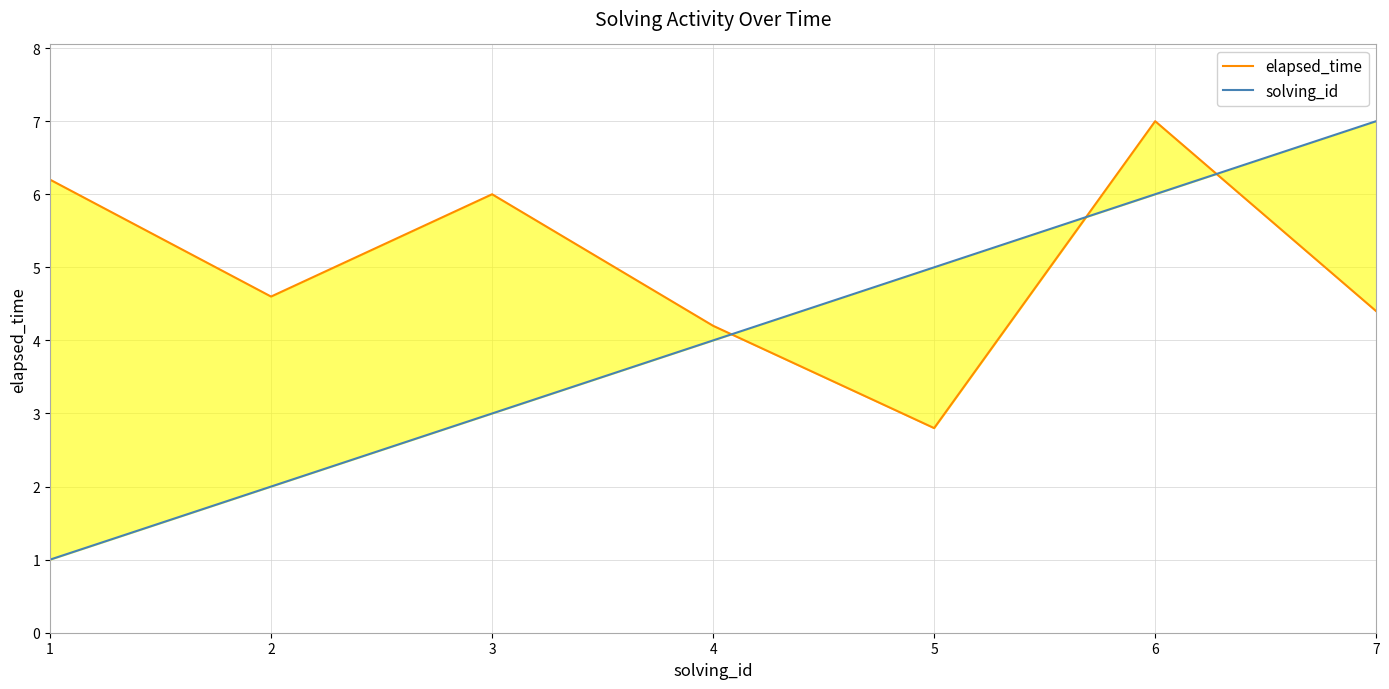

List the labels in order of elapsed_time value, largest first.

6, 1, 3, 2, 7, 4, 5